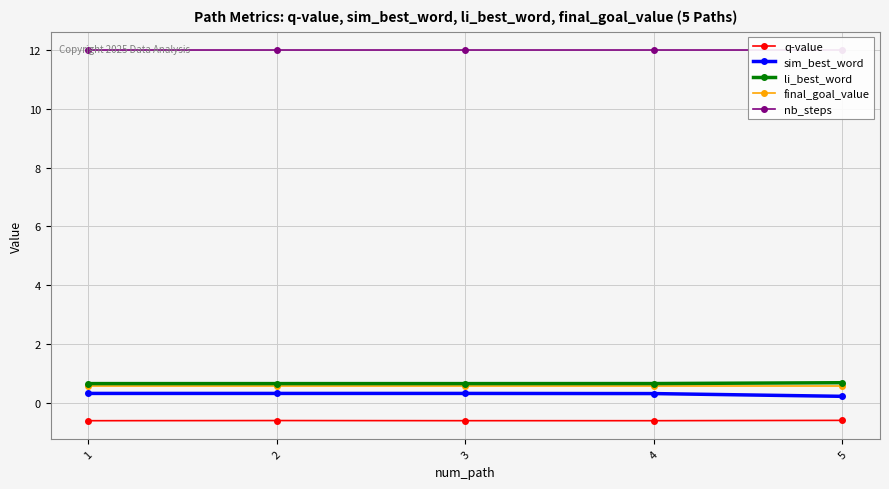

Reading left to right, what are all the values shown in this chart?

q-value: 1=-0.6	2=-0.6	3=-0.6	4=-0.6	5=-0.6
sim_best_word: 1=0.3	2=0.3	3=0.3	4=0.3	5=0.2
li_best_word: 1=0.6	2=0.6	3=0.6	4=0.6	5=0.7
final_goal_value: 1=0.6	2=0.6	3=0.6	4=0.6	5=0.6
nb_steps: 1=12.0	2=12.0	3=12.0	4=12.0	5=12.0